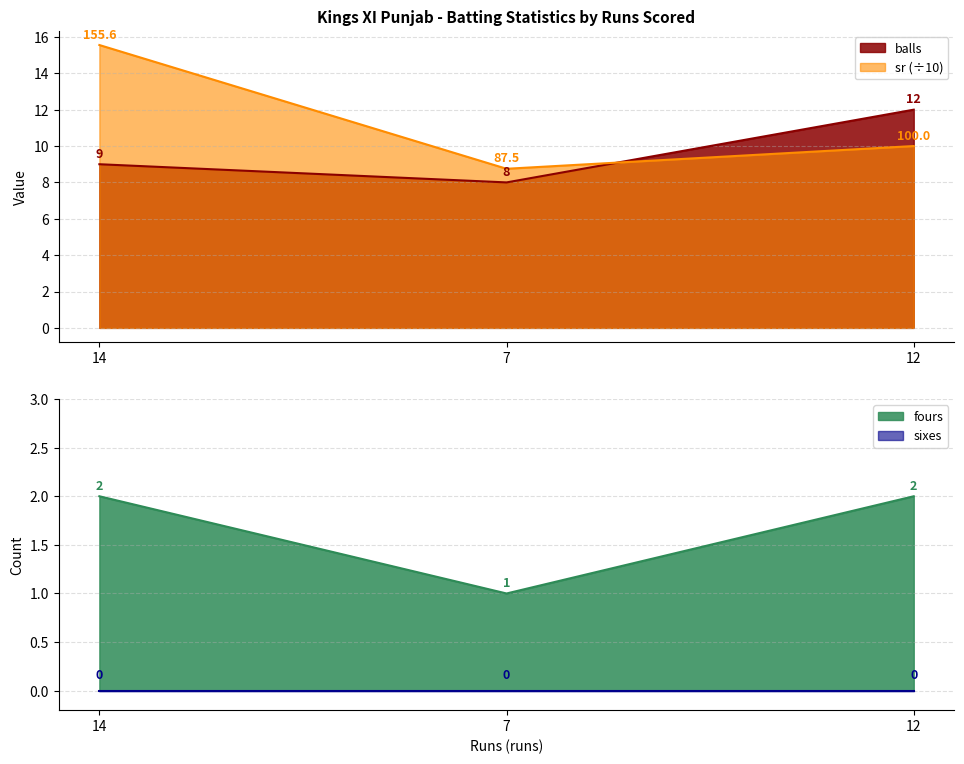

Is it true that balls equals 3.0 at 7?

False